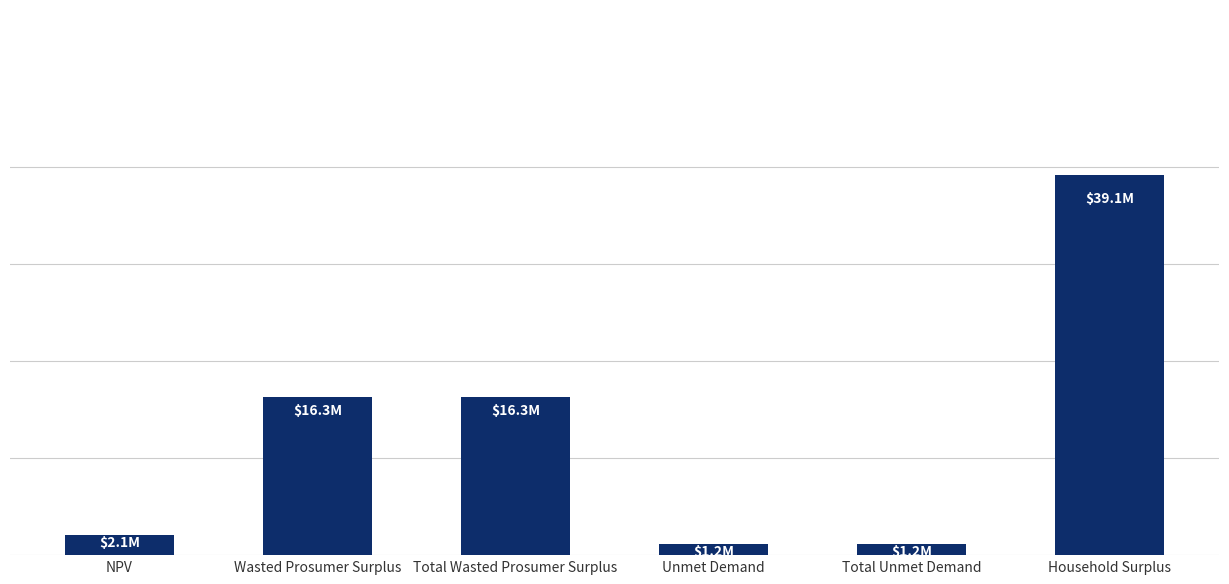

Rank the categories by value from lowest to highest.

Unmet Demand, Total Unmet Demand, NPV, Wasted Prosumer Surplus, Total Wasted Prosumer Surplus, Household Surplus